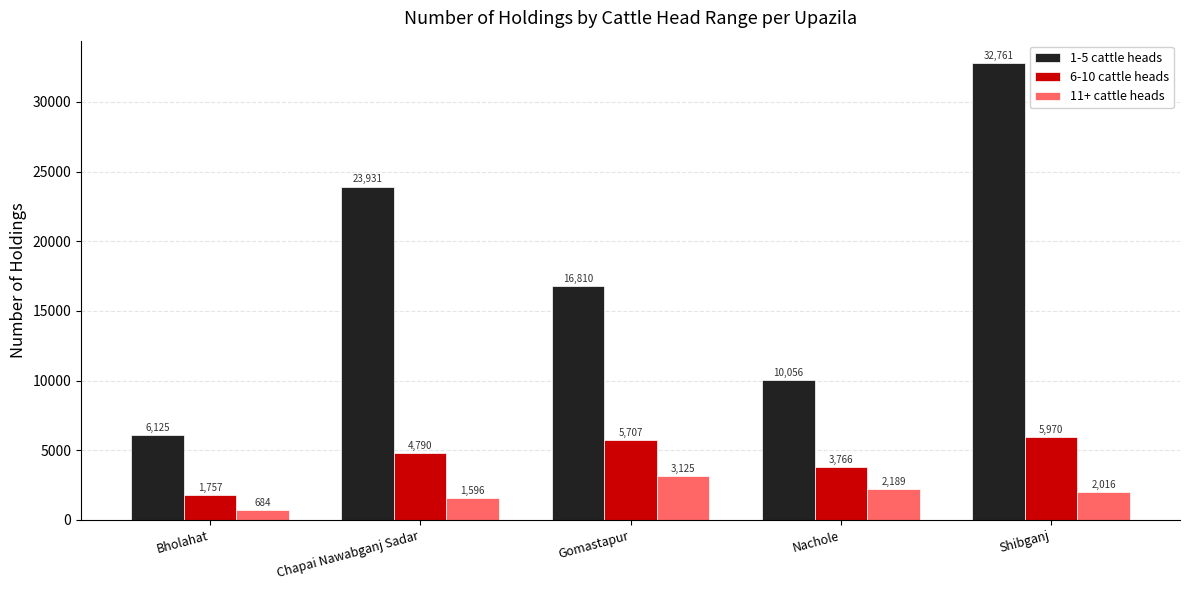

What is the spread (max minus min) of values at Shibganj?

30745